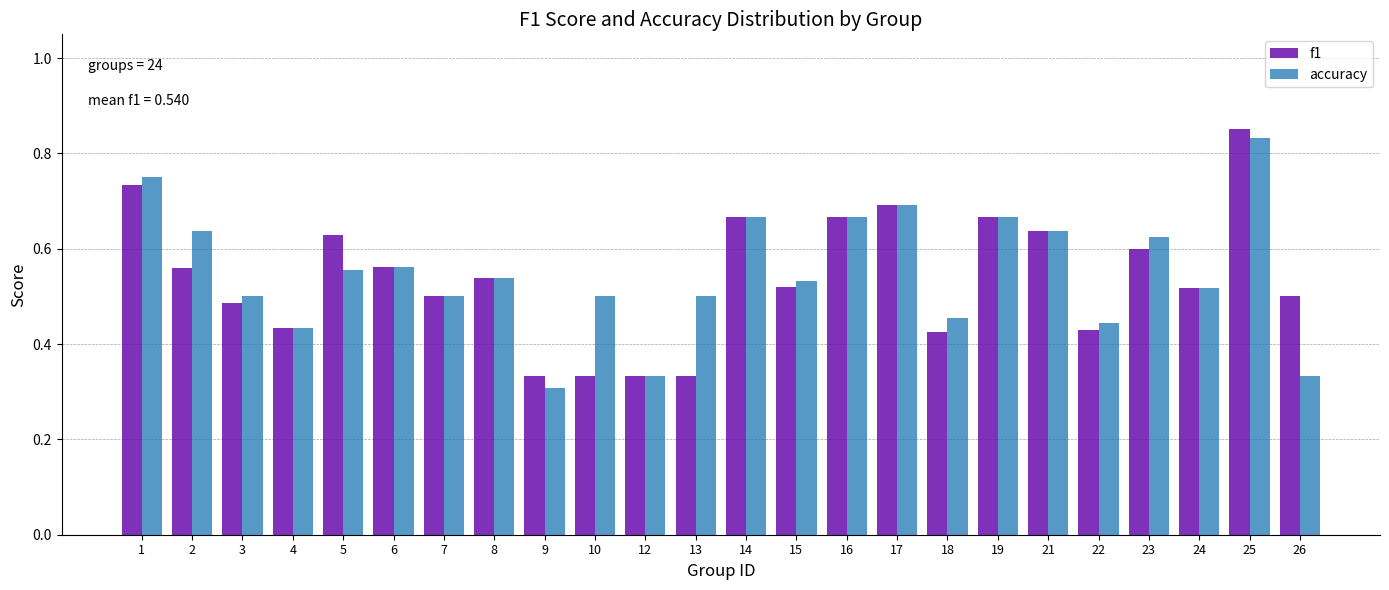

Is it true that f1 equals 0.2 at 26?

False